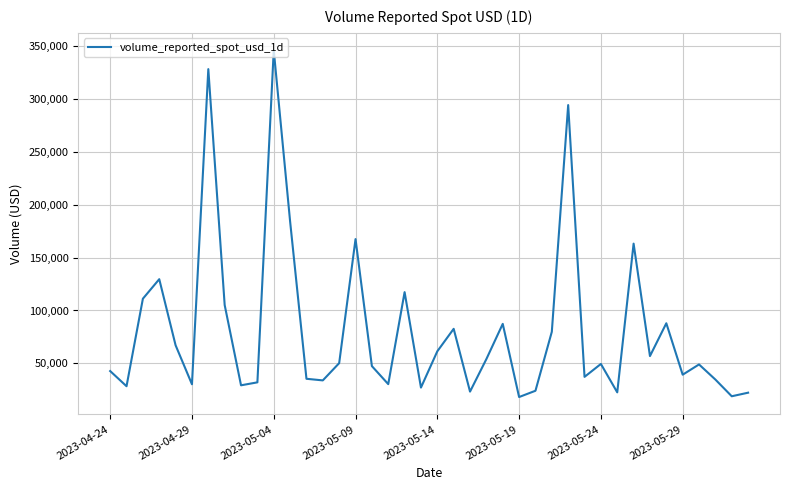

What is the difference between the maximum and minimum values?

327516.3